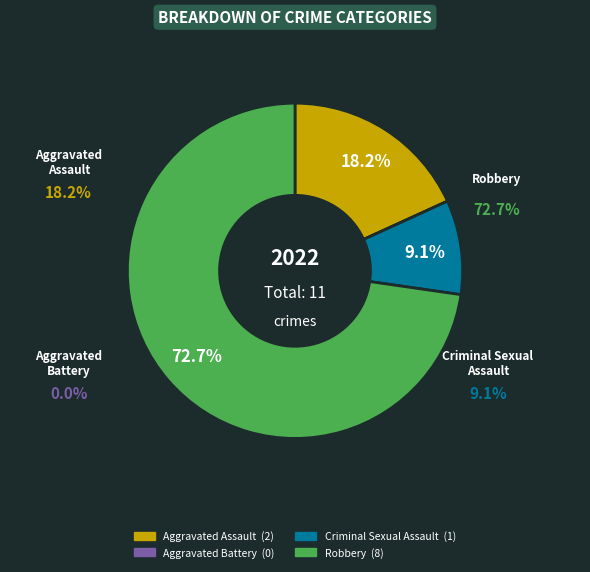

Which slice represents more than half of the pie?

Robbery